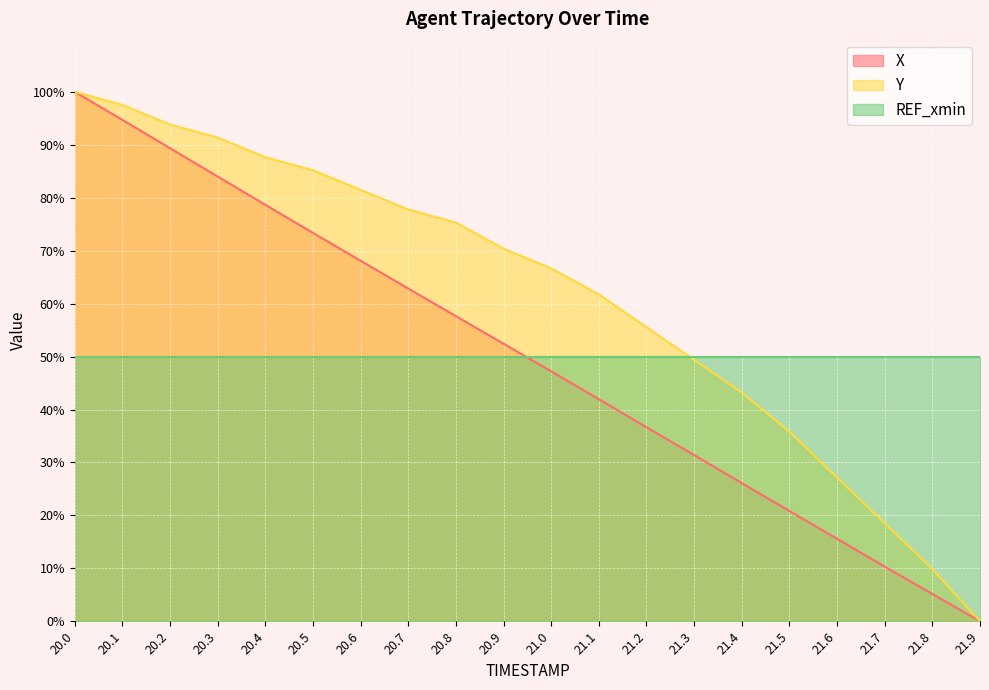

How many data points in Y are above 70?

10